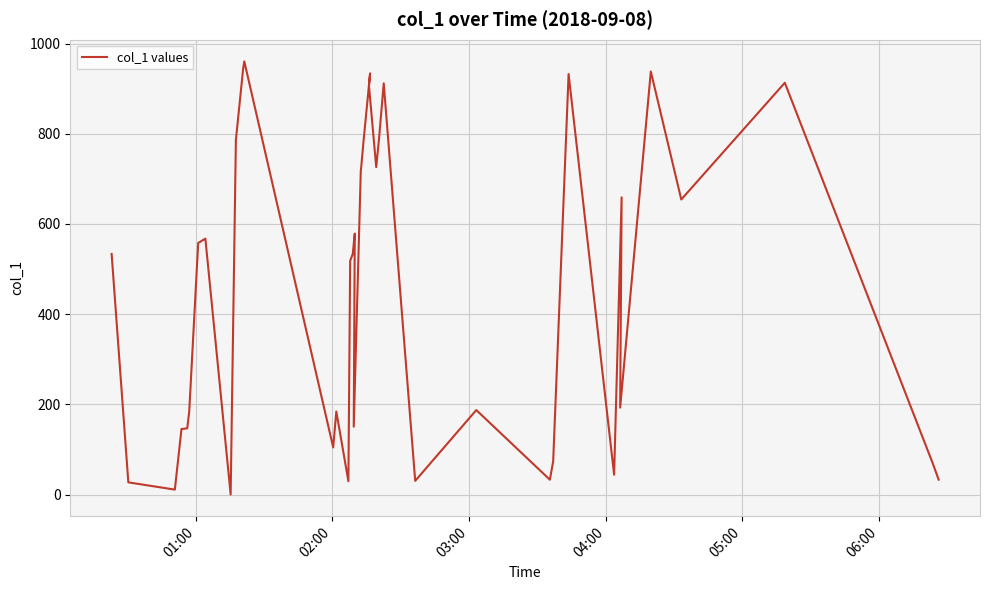

Reading left to right, what are all the values shown in this chart?

533.4	26.9	10.8	145.2	146.7	184.1	557.7	567.4	0.0	786.4	944.7	960.4	104.5	184.1	29.5	518.2	533.4	578.5	150.4	718.5	724.3	785.4	933.9	906.1	725.9	788.9	911.6	30.2	187.2	32.8	73.8	932.4	43.8	658.9	192.6	937.9	654.1	913.0	69.7	32.9